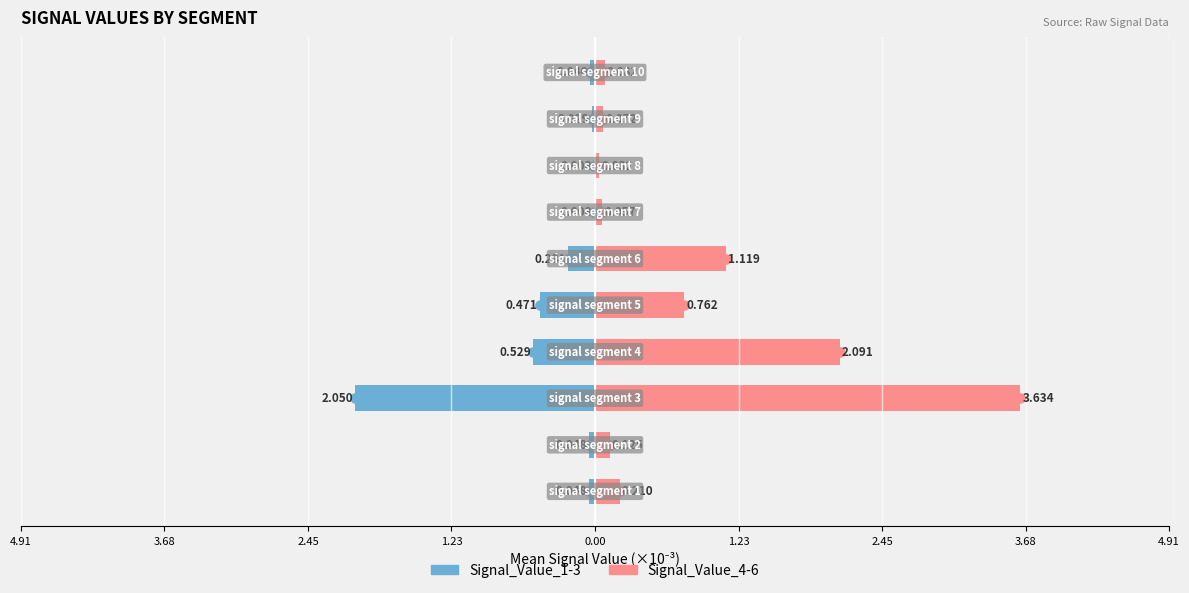

Which series changed the most between 1.23 and 2.45?

Signal_Value_4-6 (mean)